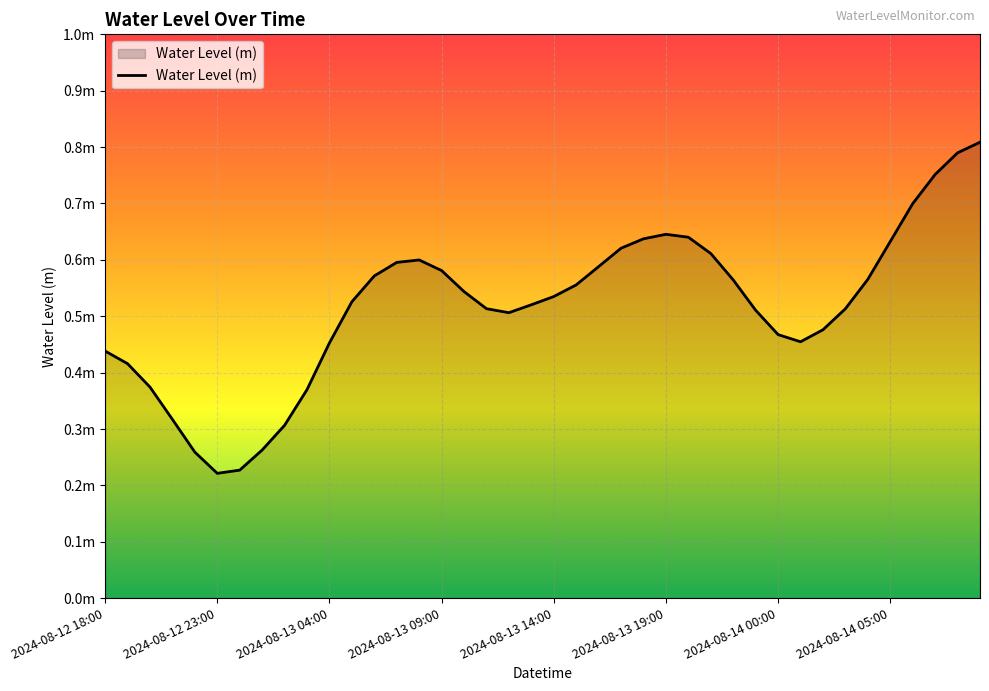

Does the chart have visible grid lines?

Yes